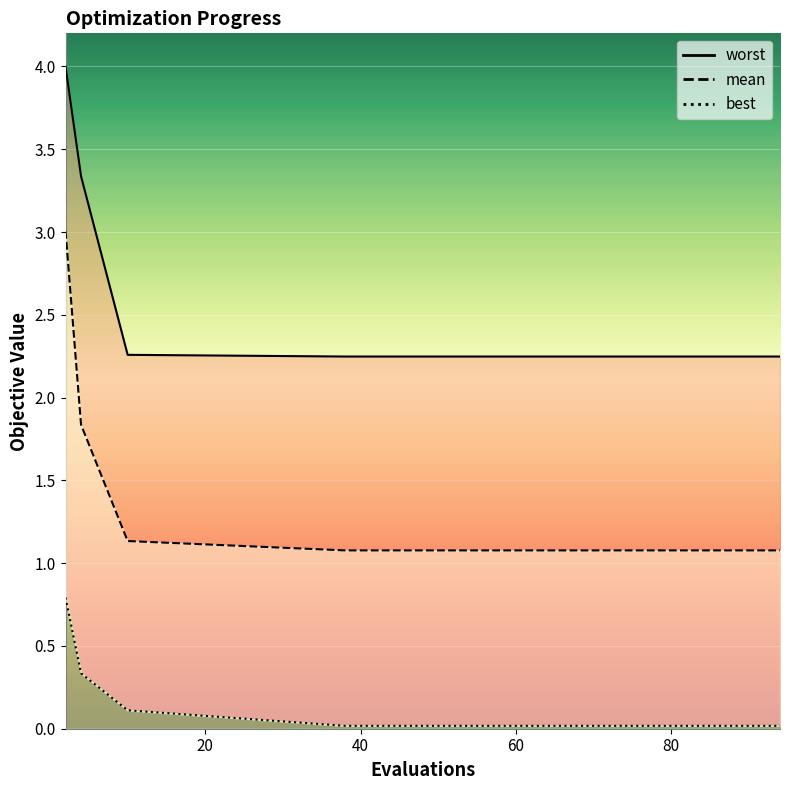

Does the chart display data point markers on the line(s)?

No